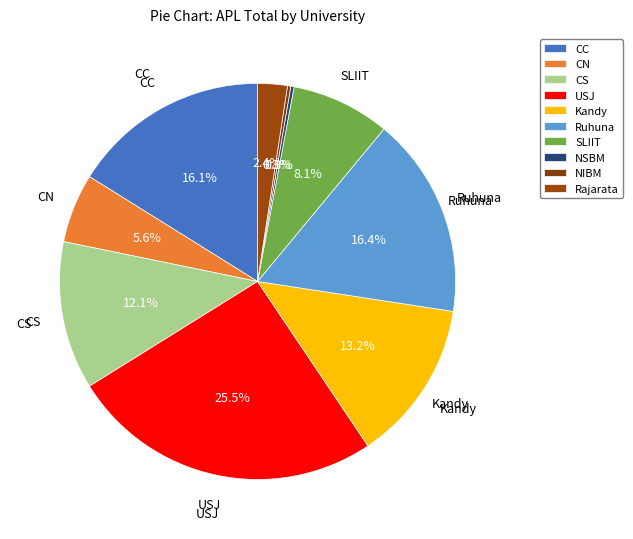

What percentage is the SLIIT slice, to the nearest percent?

8%